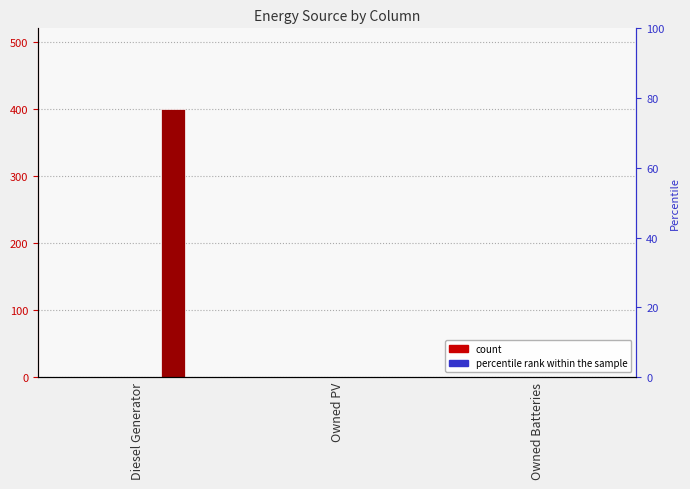

List the labels in order of col_4 value, largest first.

Diesel Generator, Owned PV, Owned Batteries